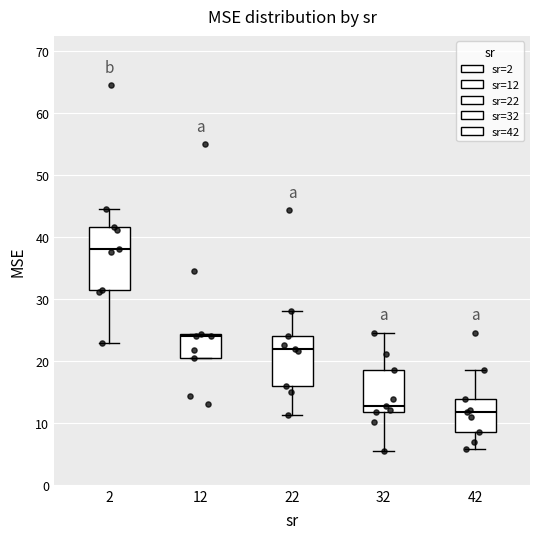

Comparing the boxes themselves (not the whiskers), which one is the tallest?

2